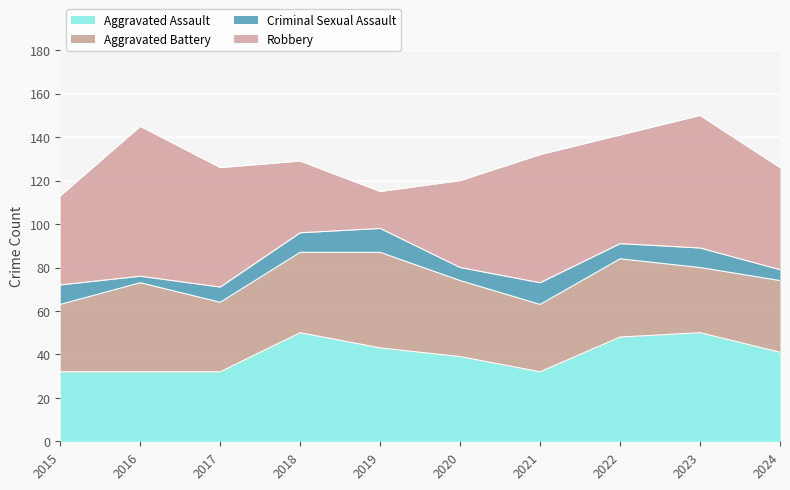

At how many categories does at least one series exceed 16?

10